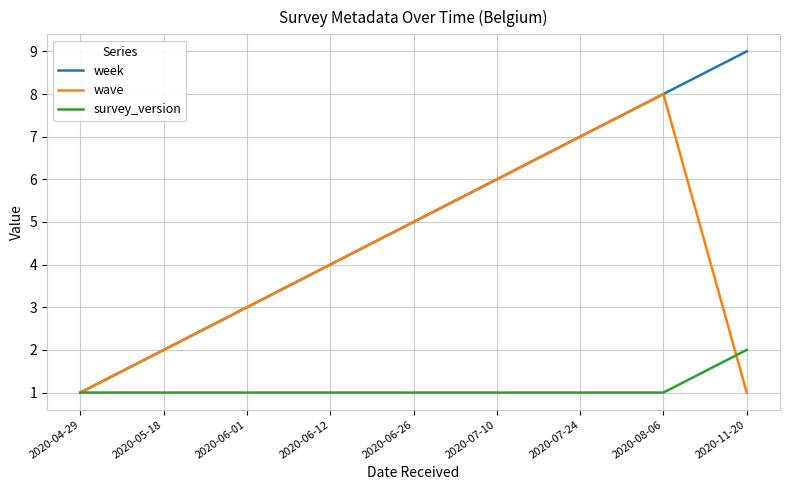

At which label does week reach its minimum?

2020-04-29